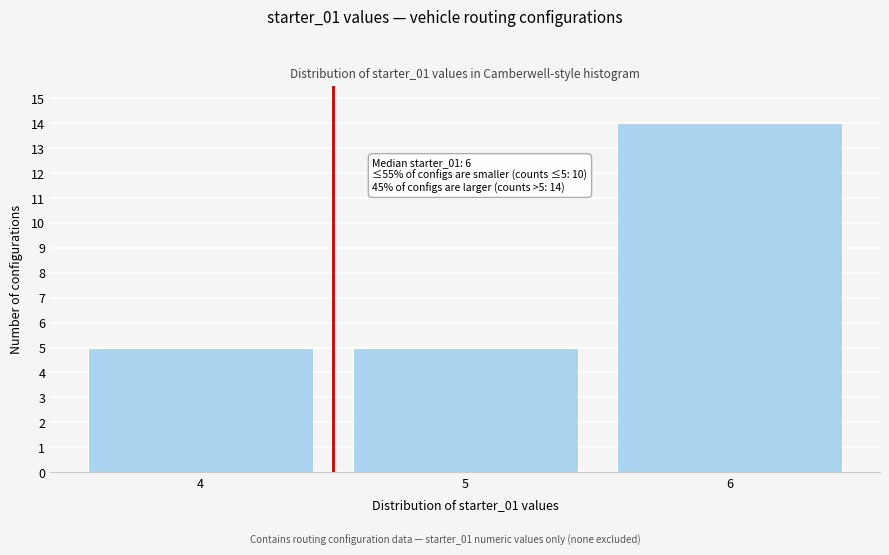

Reading left to right, what are all the values shown in this chart?

4=5	5=5	6=14